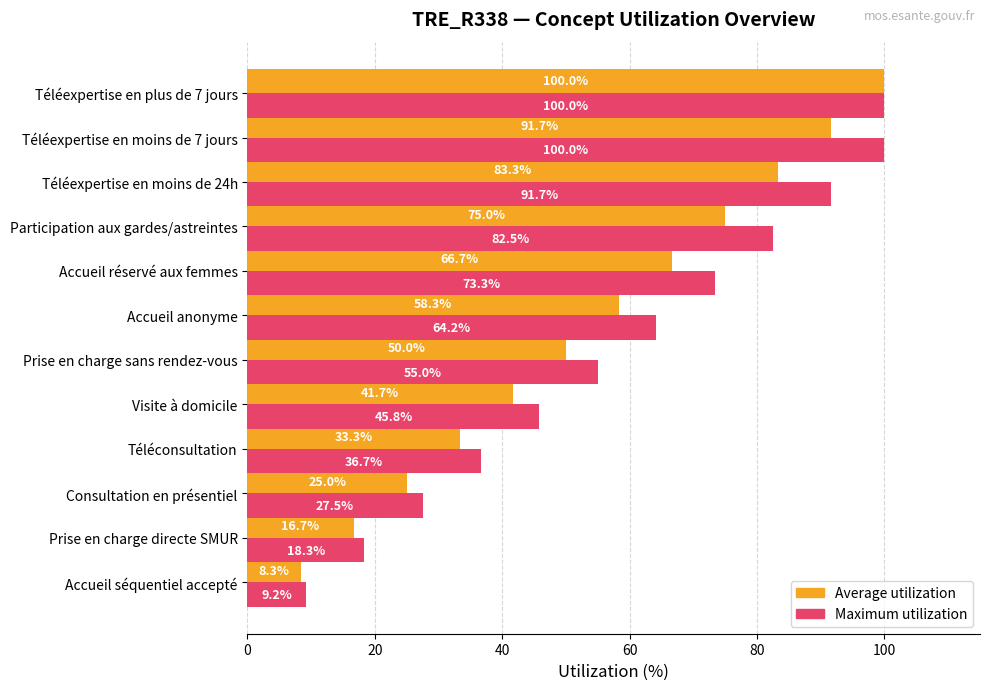

Which series has the largest total across all categories?

Maximum utilization